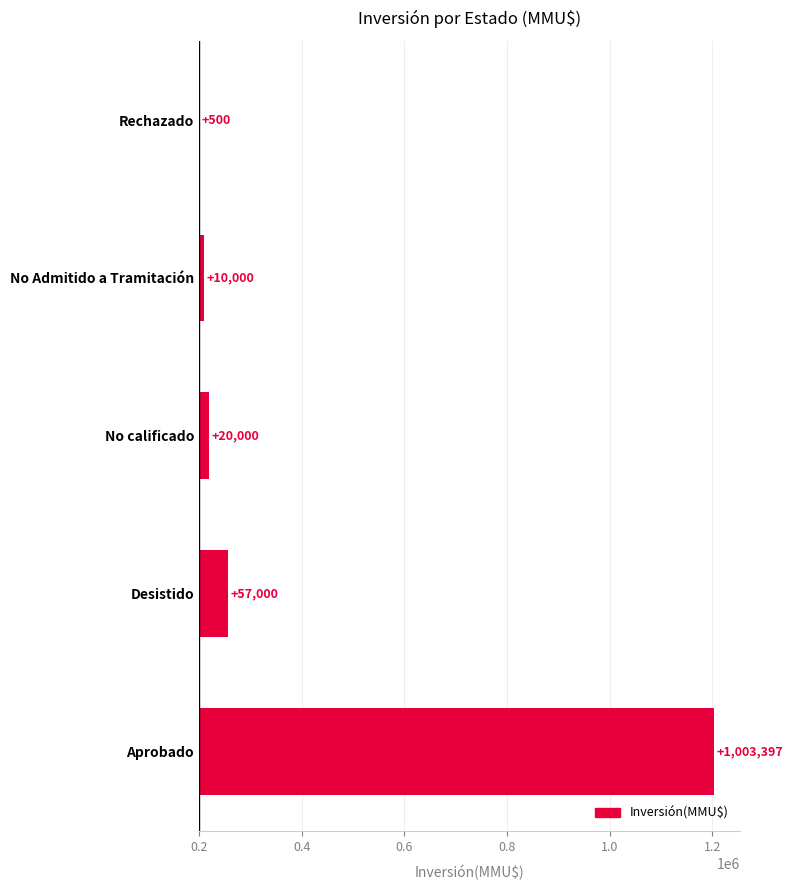

What is the smallest value displayed?

500